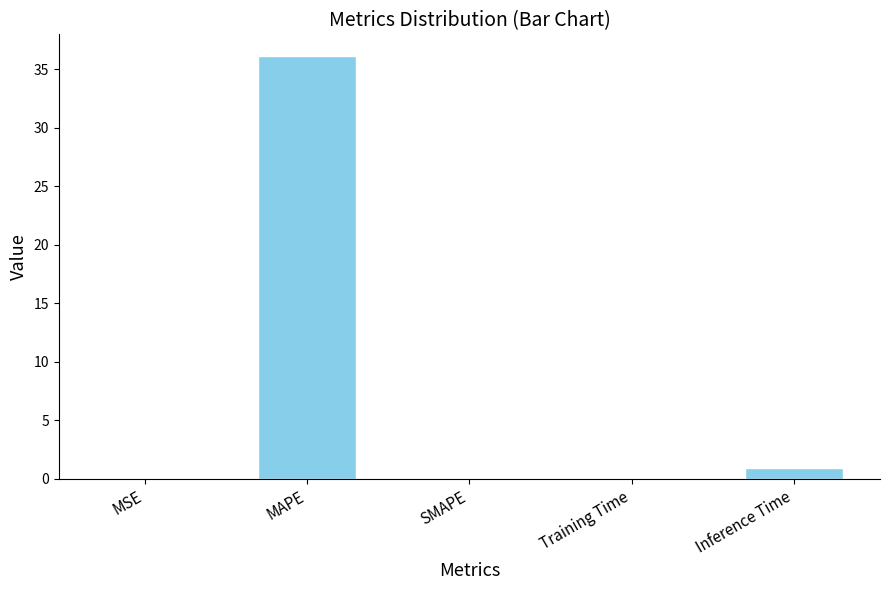

Does the chart contain stacked bars?

No